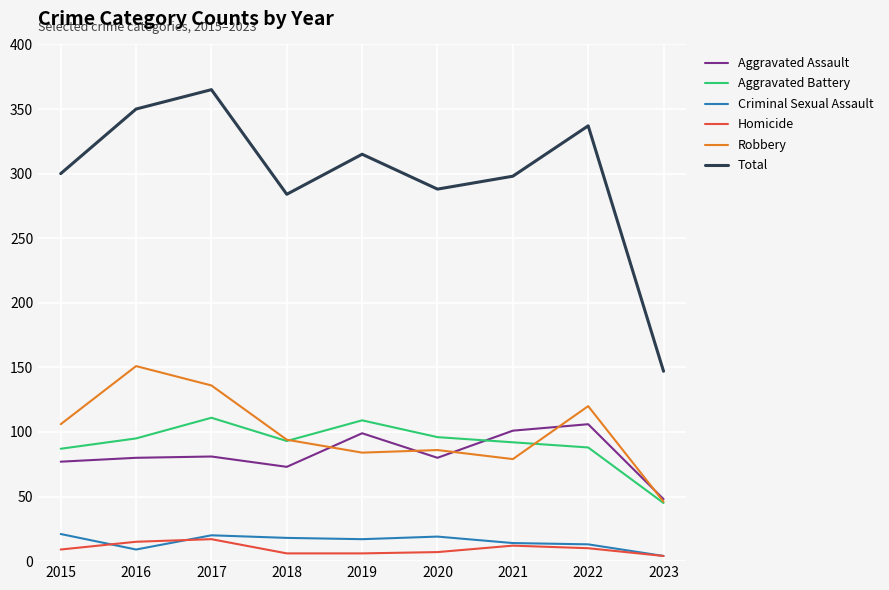

What is the maximum value shown in the chart?

365